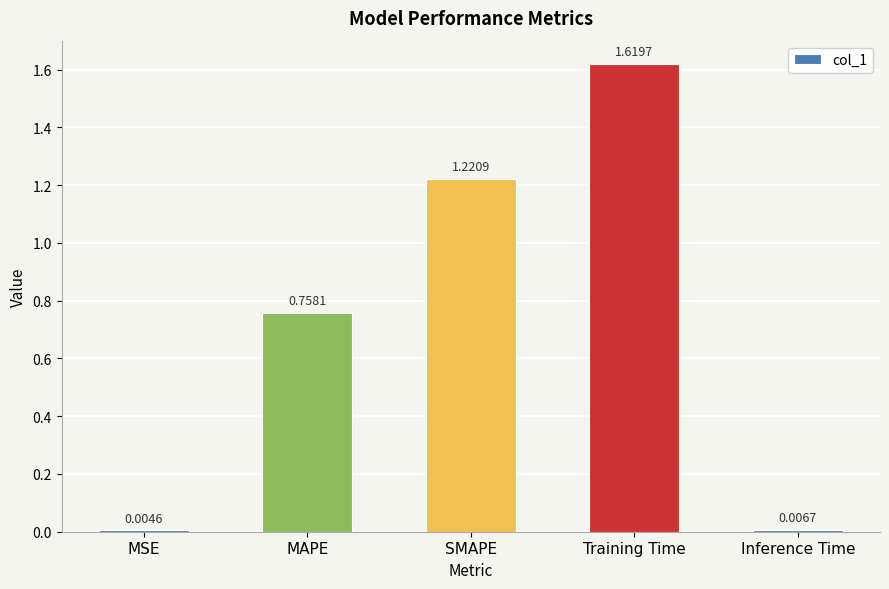

Which category has the highest value across all series?

Training Time